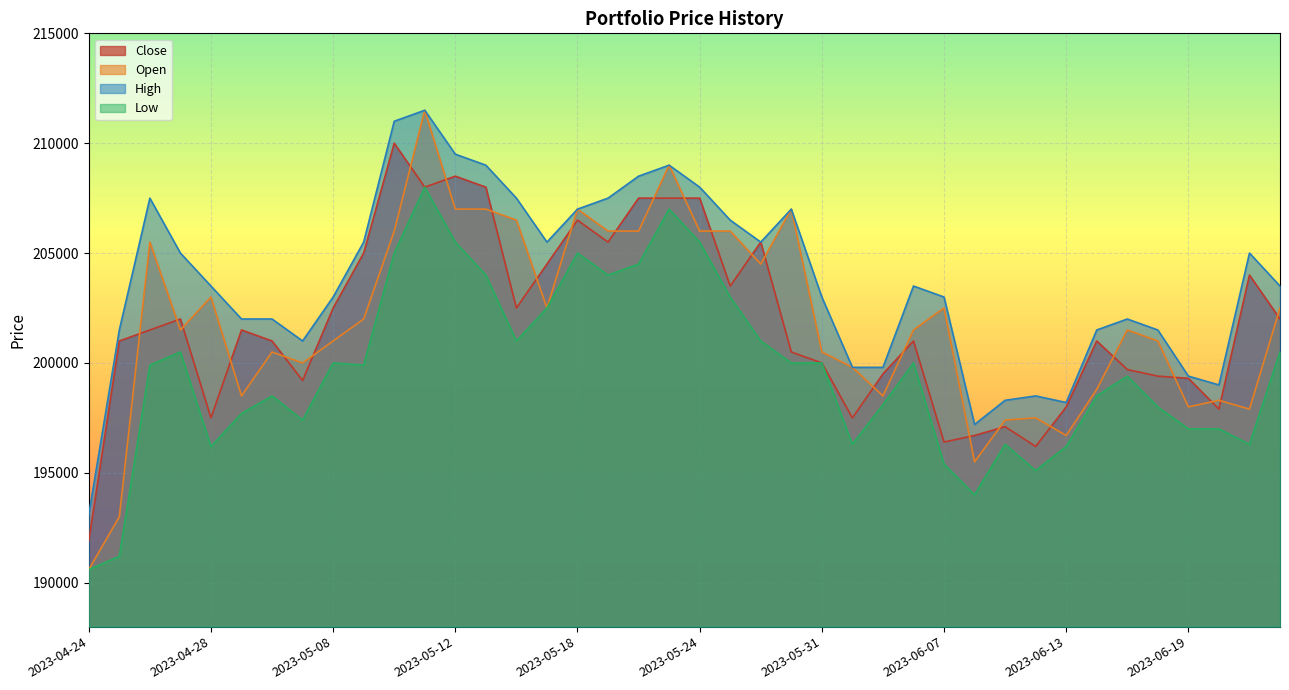

What is the average value of the Low series?

199650